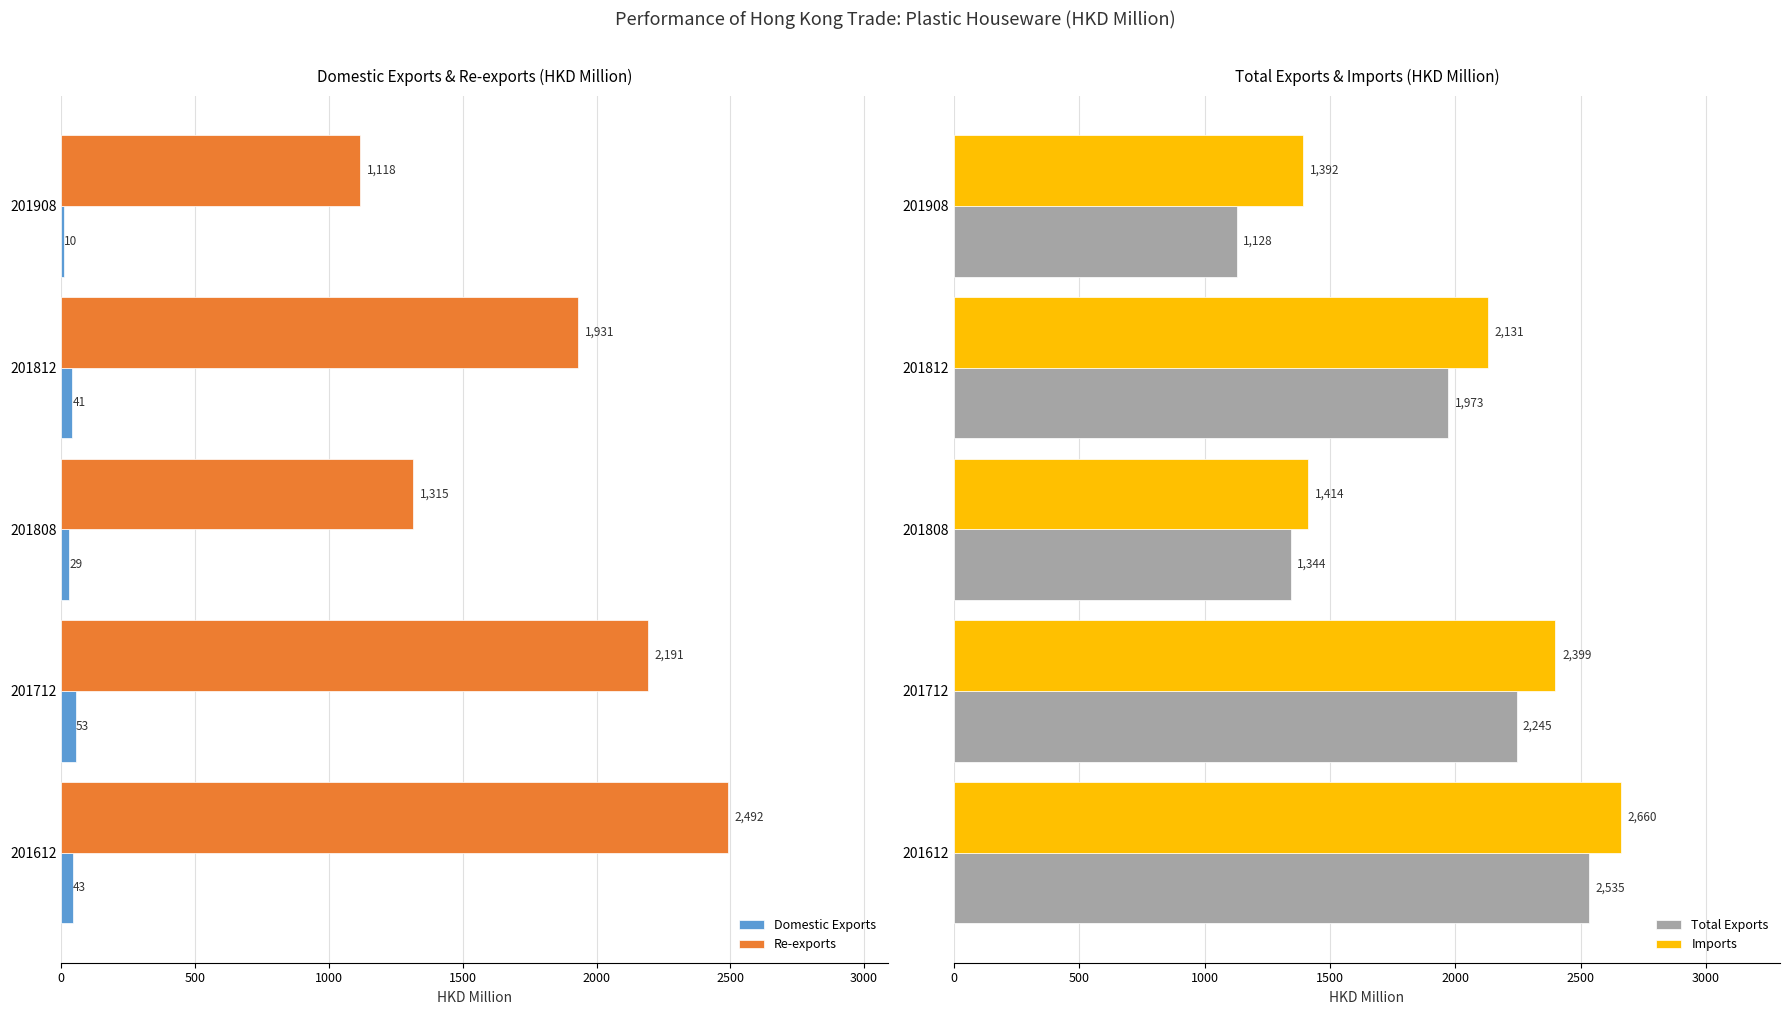

The value of Total Exports at 0 is 2534.7. True or false?

True